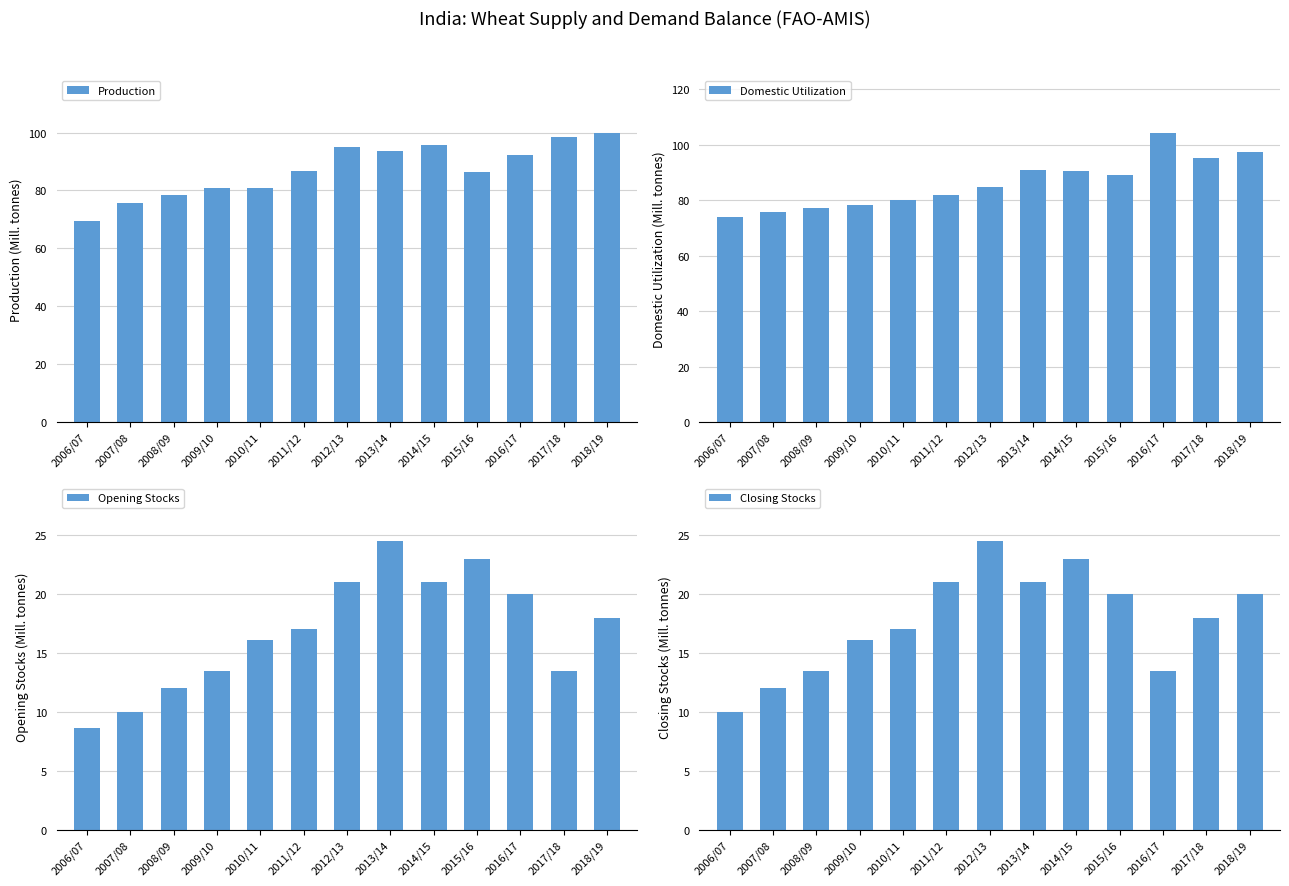

How many groups of bars are there?

13